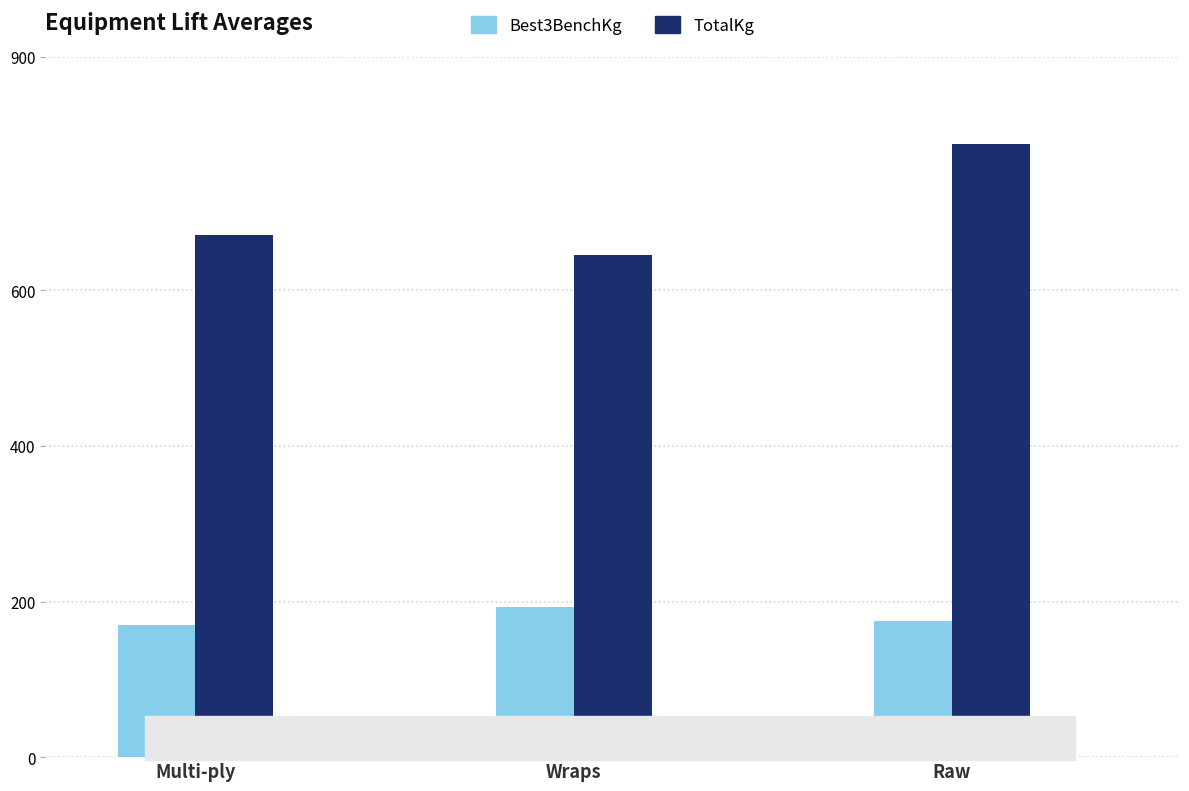

Rank the series by their average value, from lowest to highest.

Best3BenchKg, TotalKg